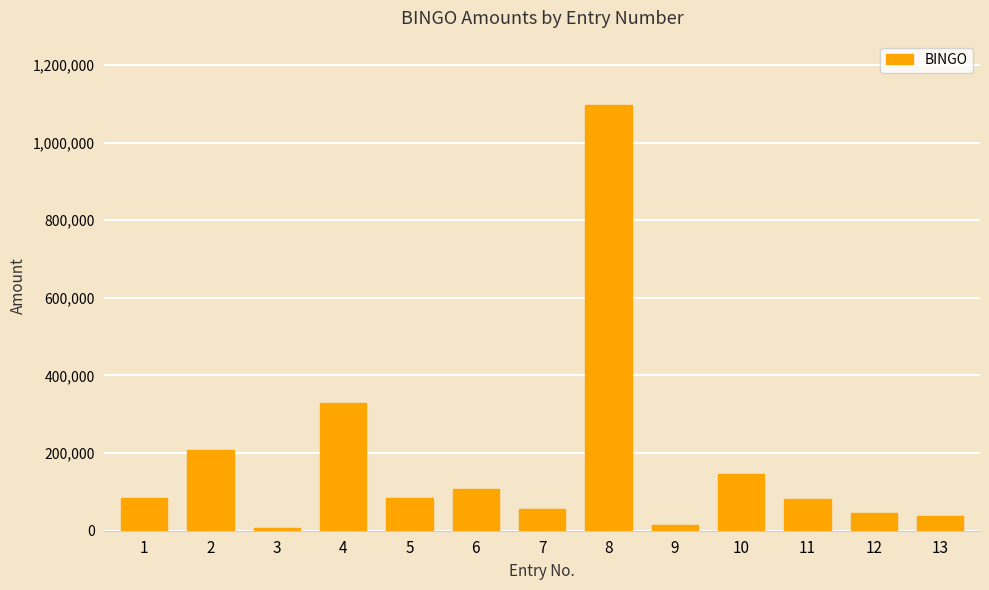

Approximately how many times larger is the value at 13 compared to 3?

6.3